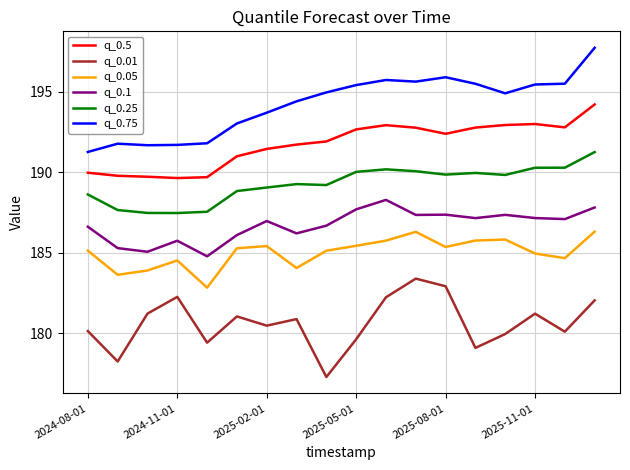

What is the minimum value shown in the chart?

177.3